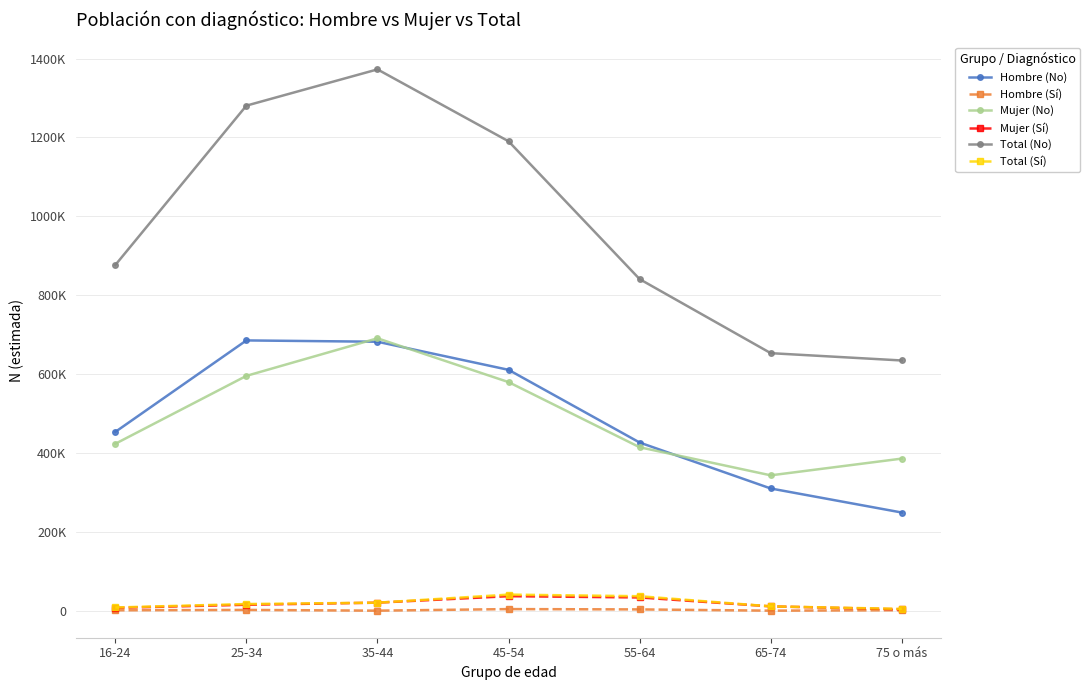

Is this an area chart (filled region under the line)?

No